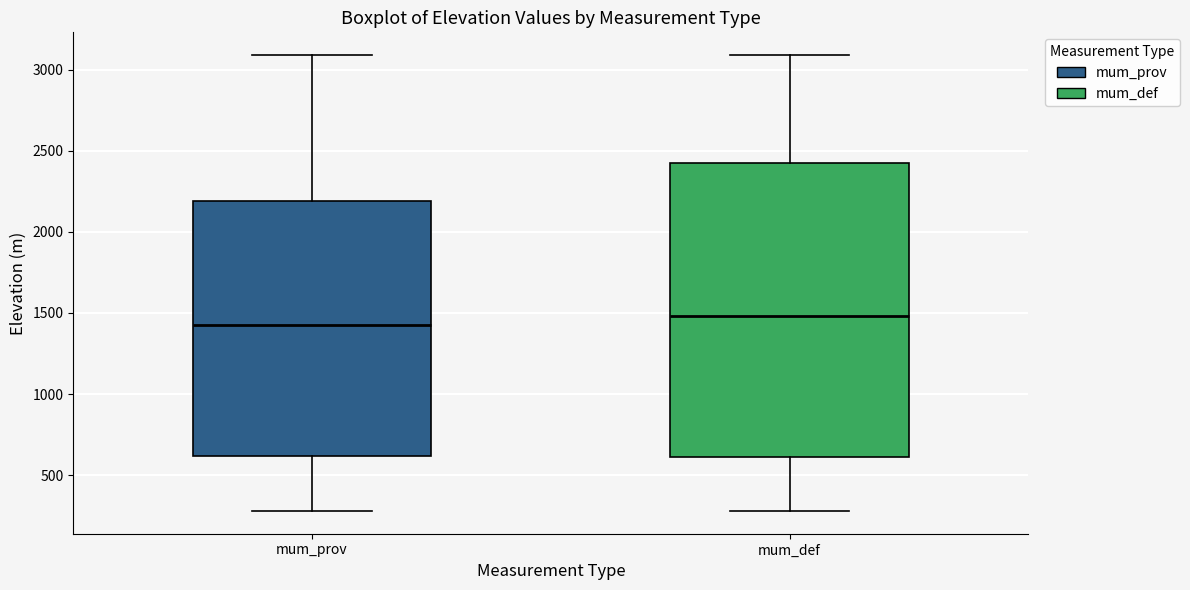

Comparing the boxes themselves (not the whiskers), which one is the tallest?

mum_def